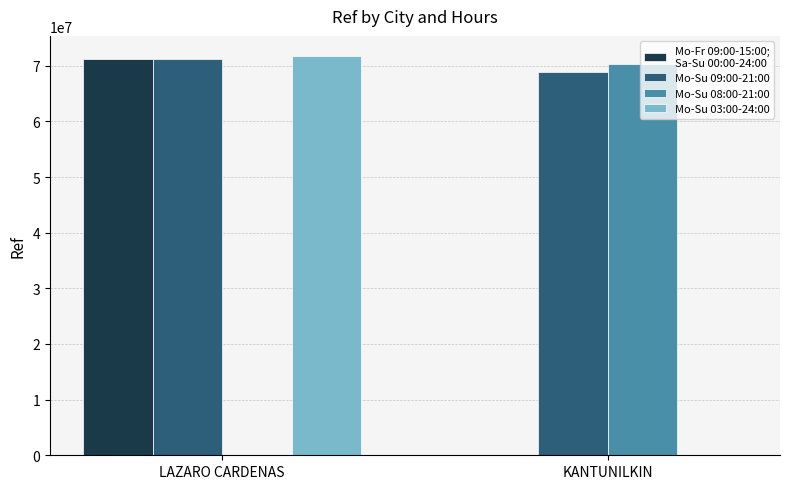

What is the total value across all series at KANTUNILKIN?

139175070